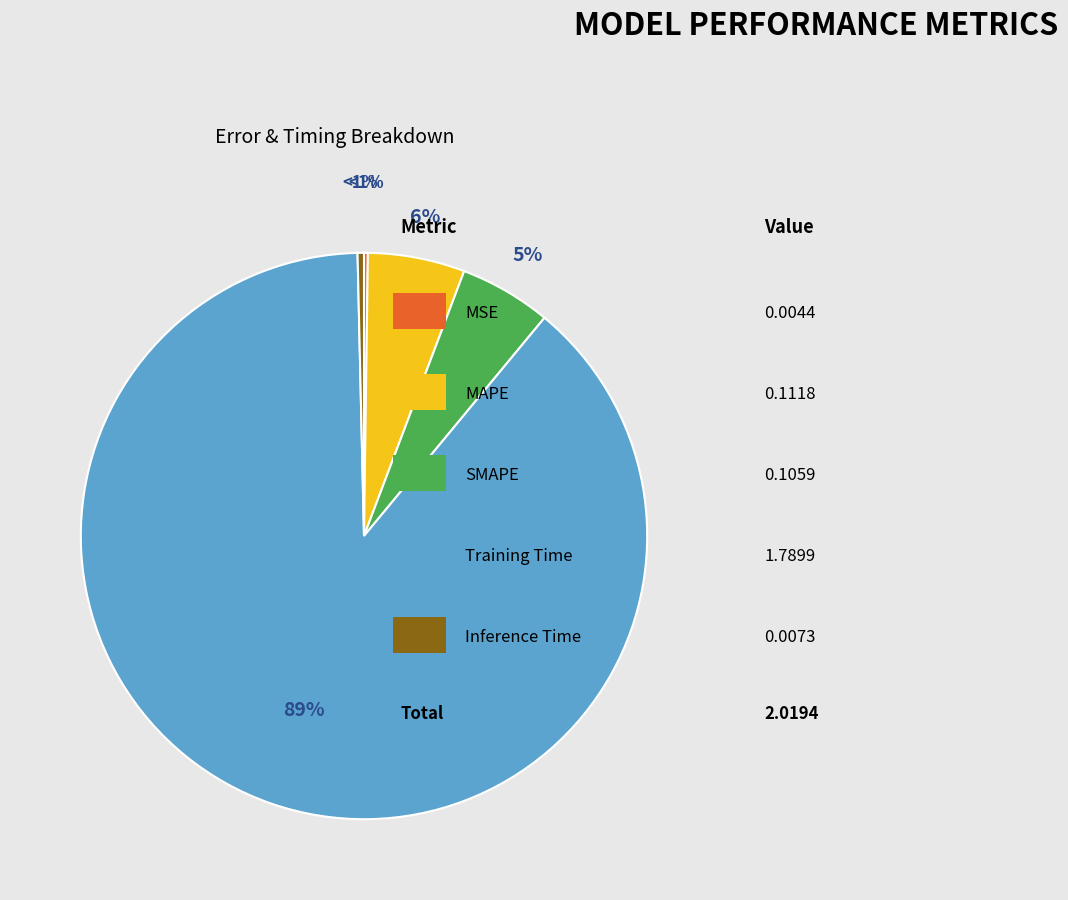

Which category has the biggest portion of the pie?

Training Time